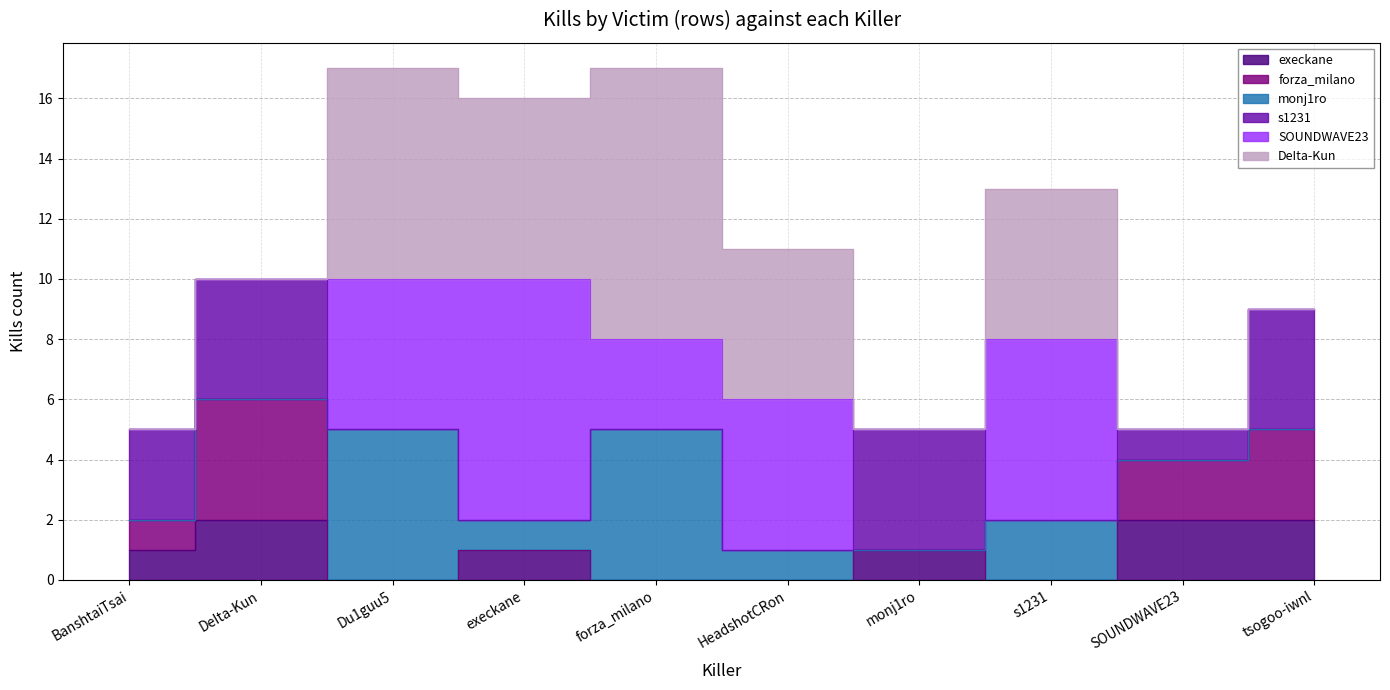

What are all the series names shown in the legend?

execkane, forza_milano, monj1ro, s1231, SOUNDWAVE23, DeIta-Kun